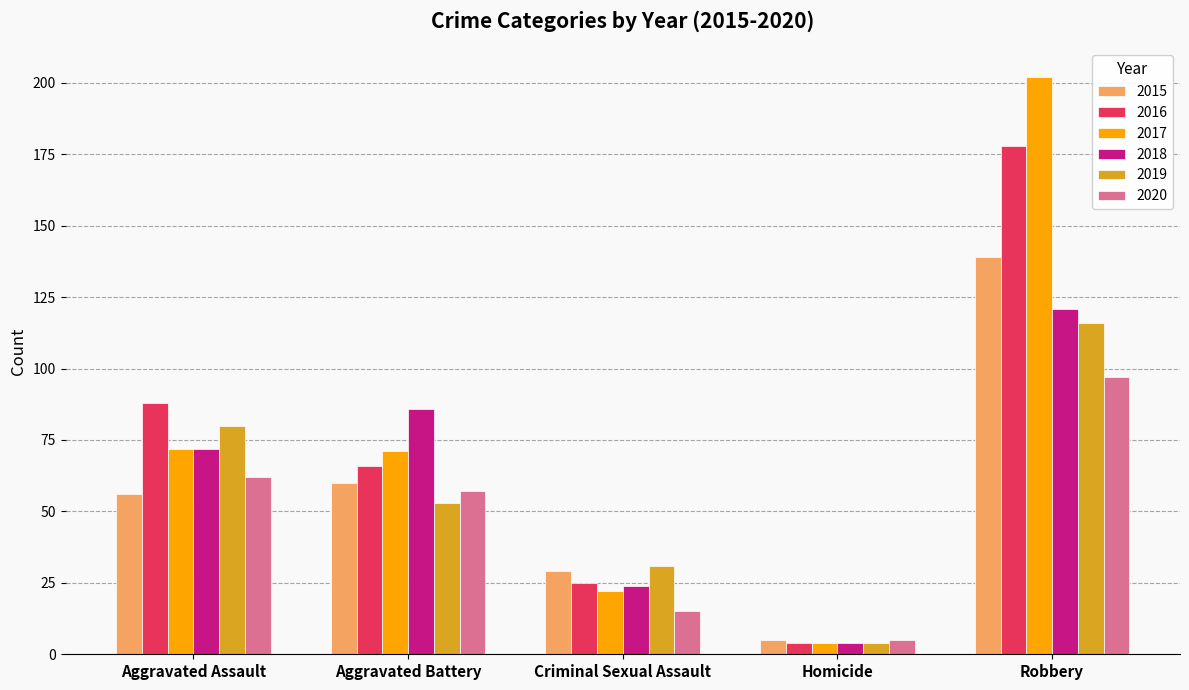

Rank the categories by 2019 value from highest to lowest.

Robbery, Aggravated Assault, Aggravated Battery, Criminal Sexual Assault, Homicide